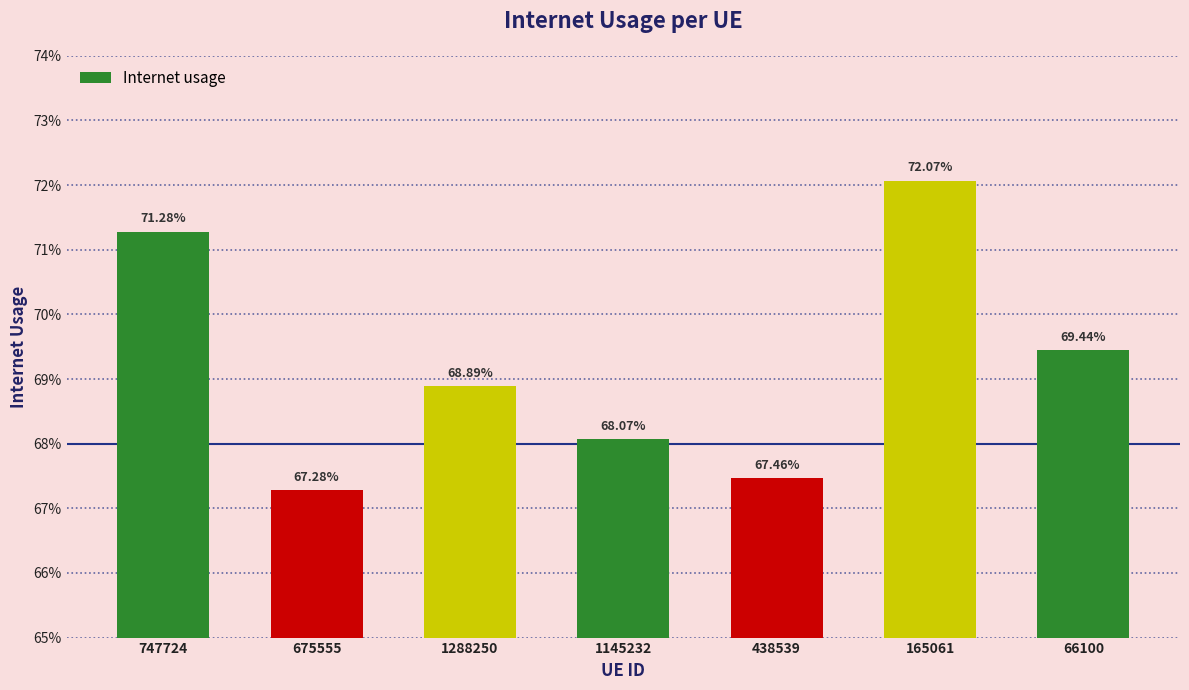

List the labels in order of value, largest first.

165061, 747724, 66100, 1288250, 1145232, 438539, 675555